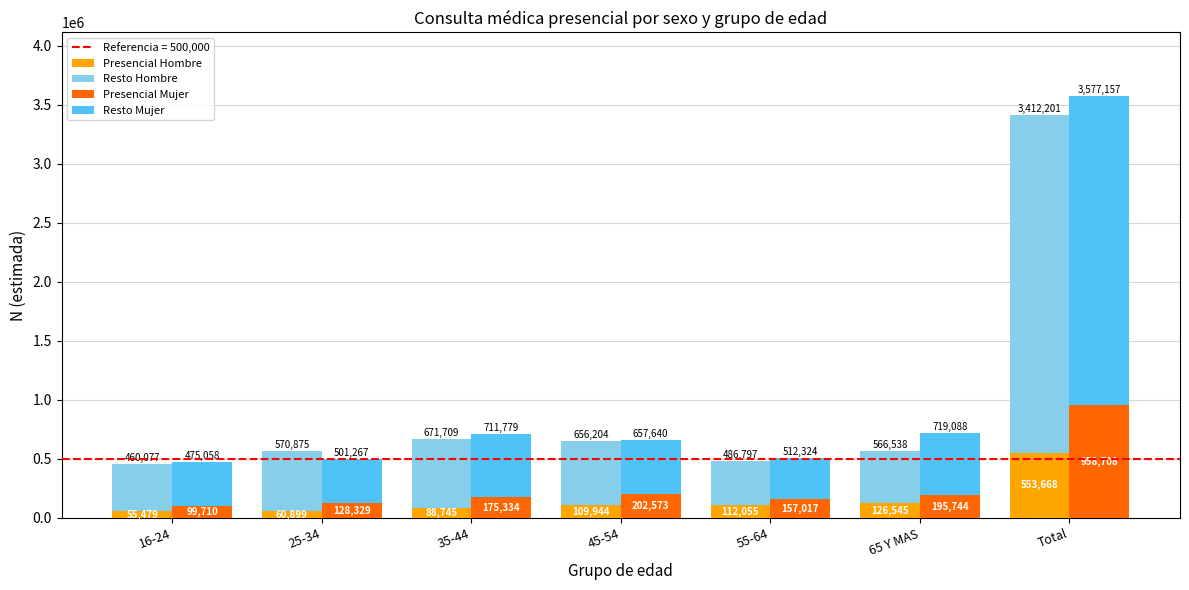

What is the lowest value of the Presencial Hombre series?

55479